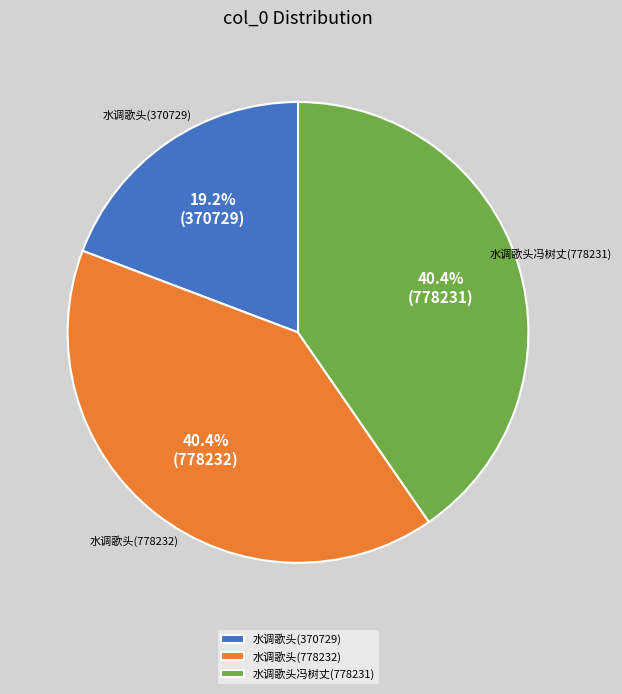

Is there a majority slice in this chart?

No